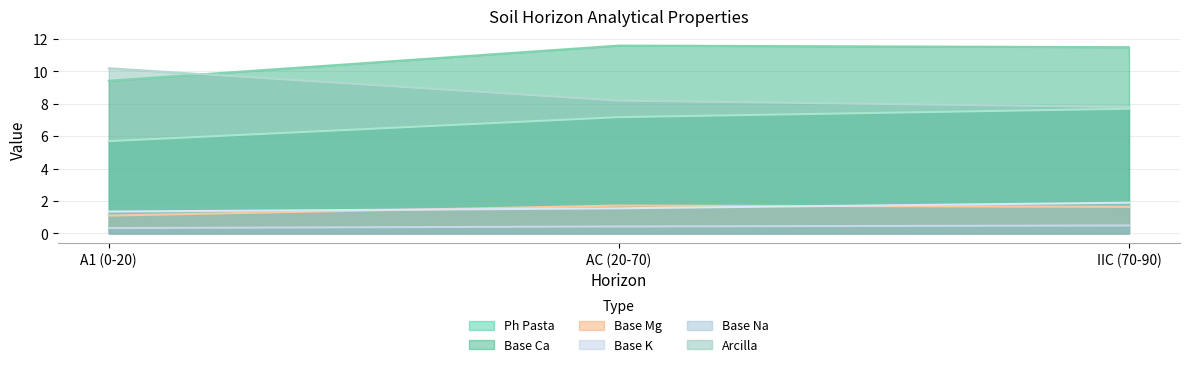

The value of analitico_base_k at IIC (70-90) is 1.9. True or false?

True